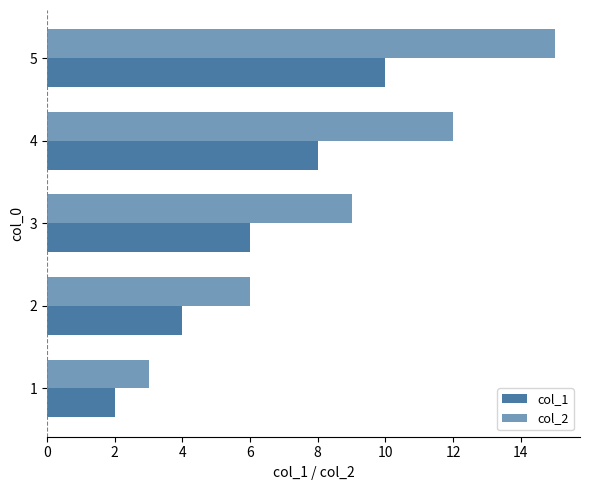

Count the number of data series in this chart.

2